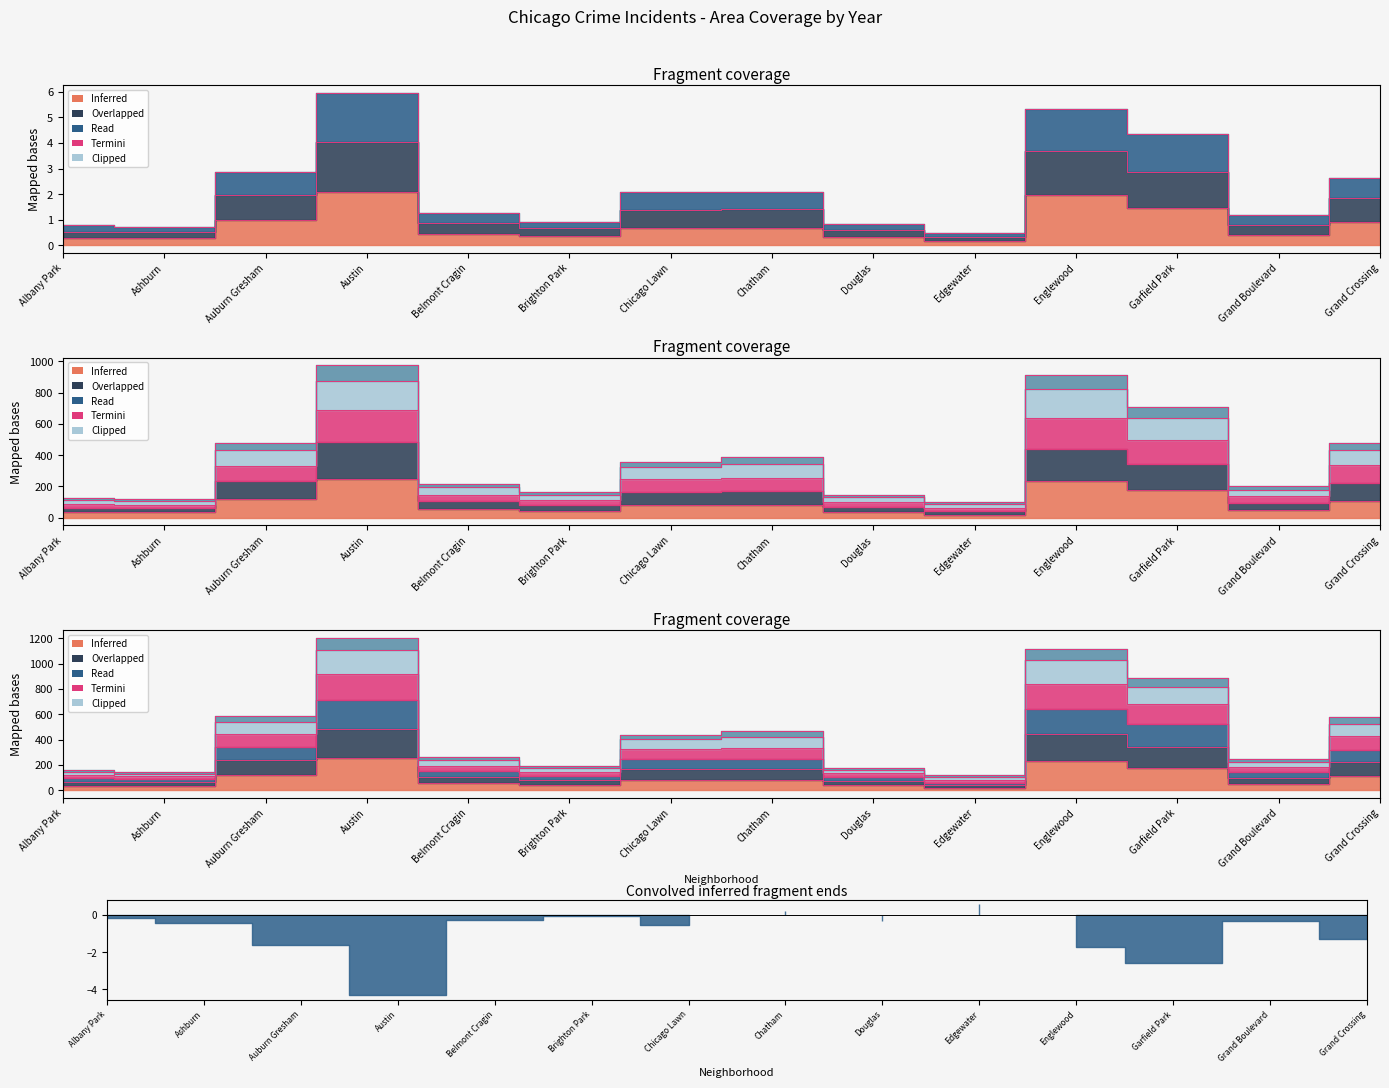

What is the sum of the 2023 values at Brighton Park and Garfield Park?

1080.4